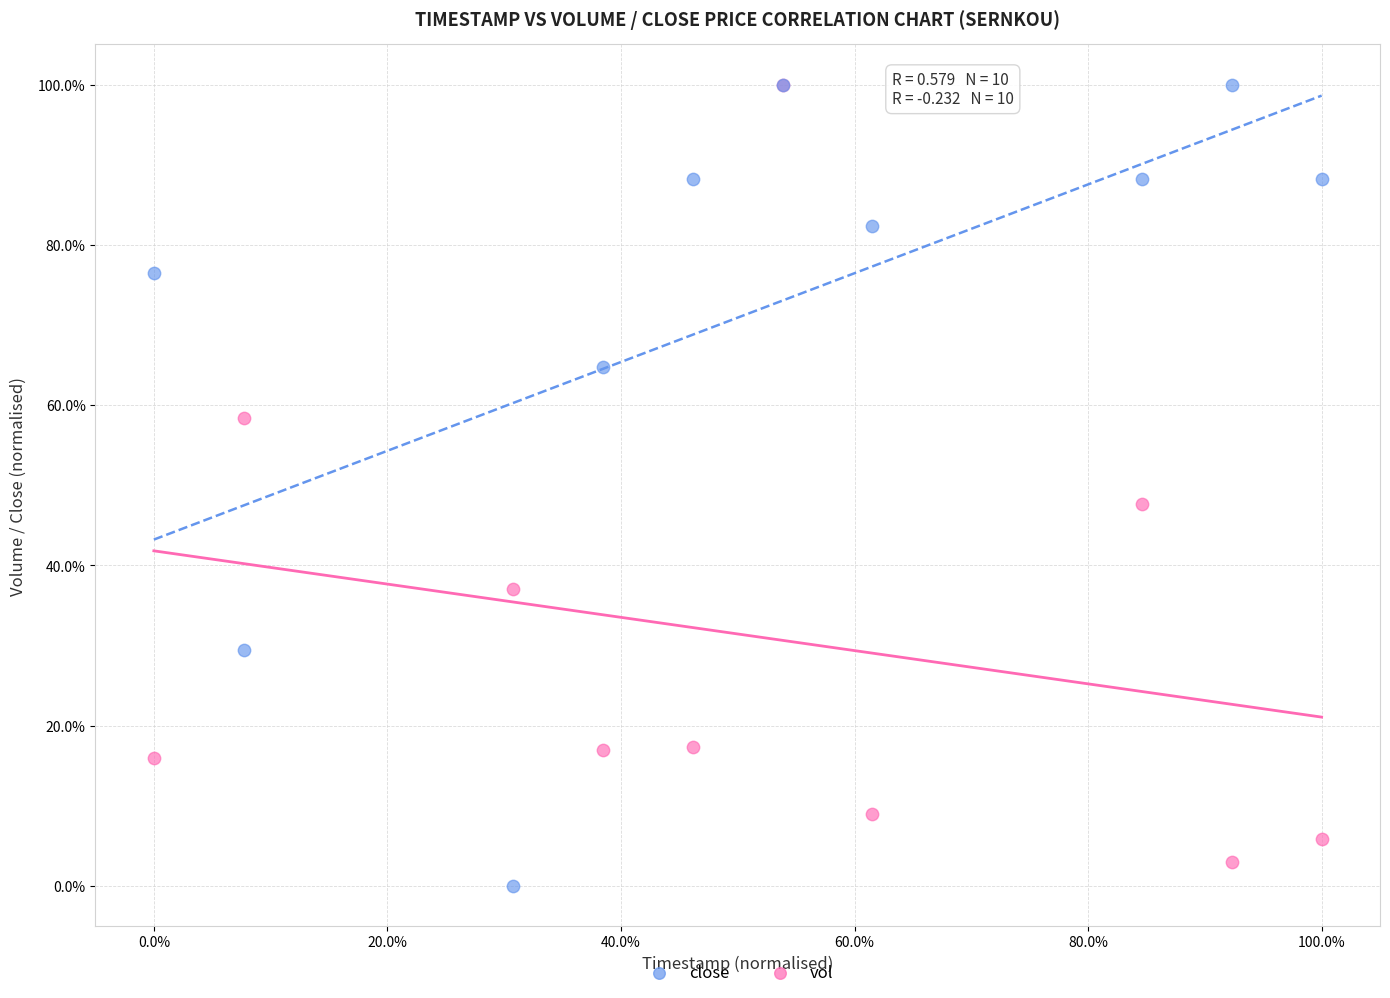

Which series reaches the minimum Y coordinate?

close